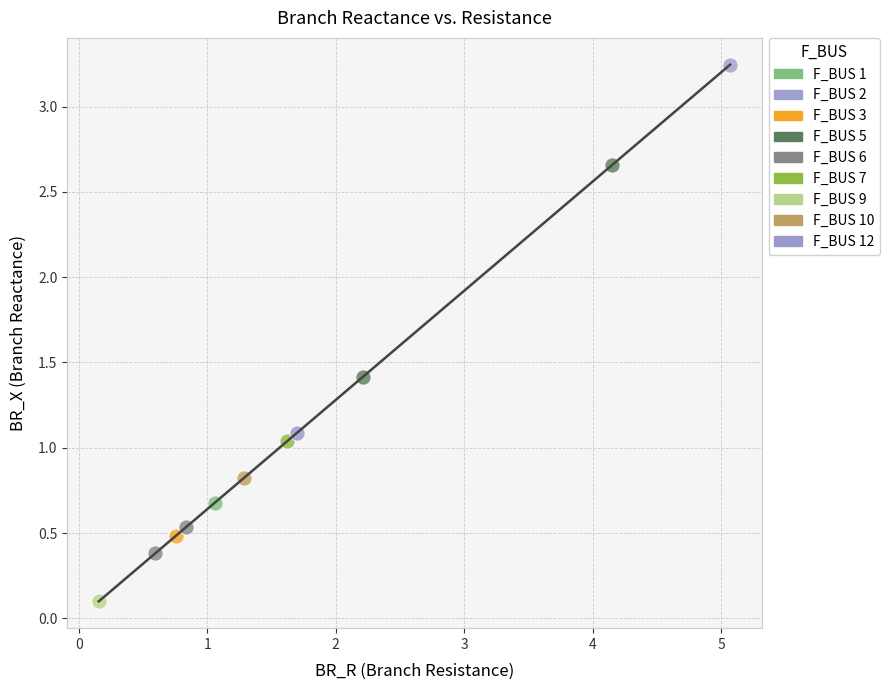

Which series contains the highest Y value?

F_BUS 2